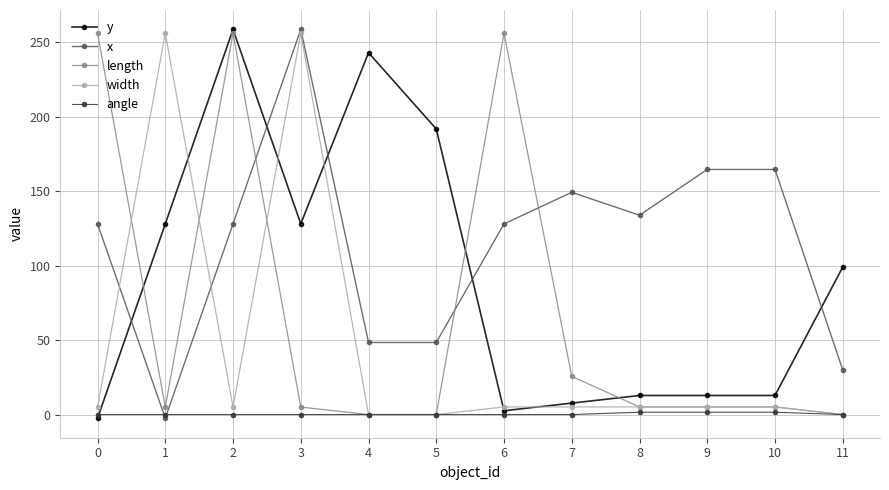

Which series has the largest total across all categories?

x